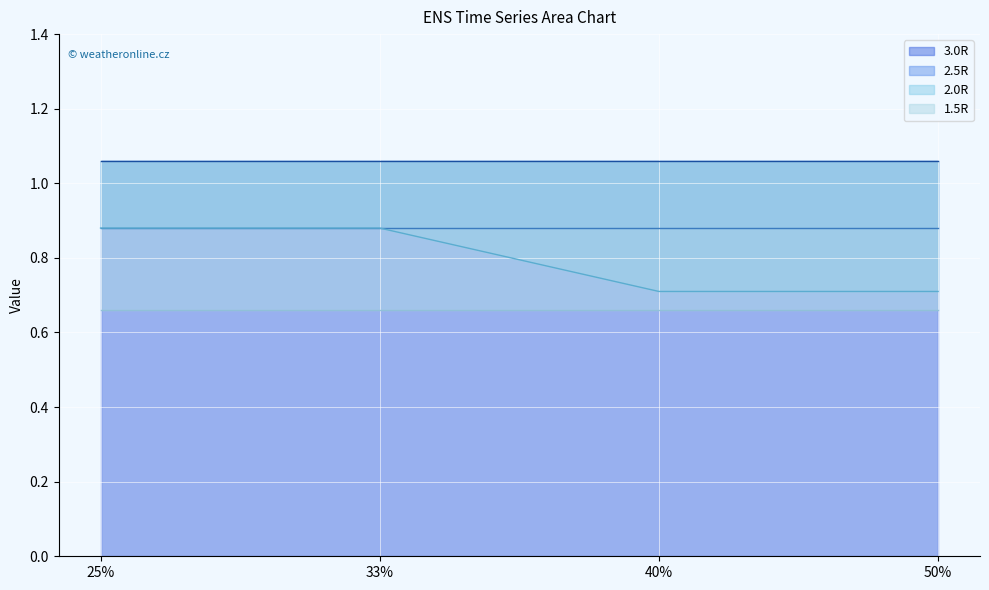

What is the value of the 2.0R point at the 2nd from the left?

0.9